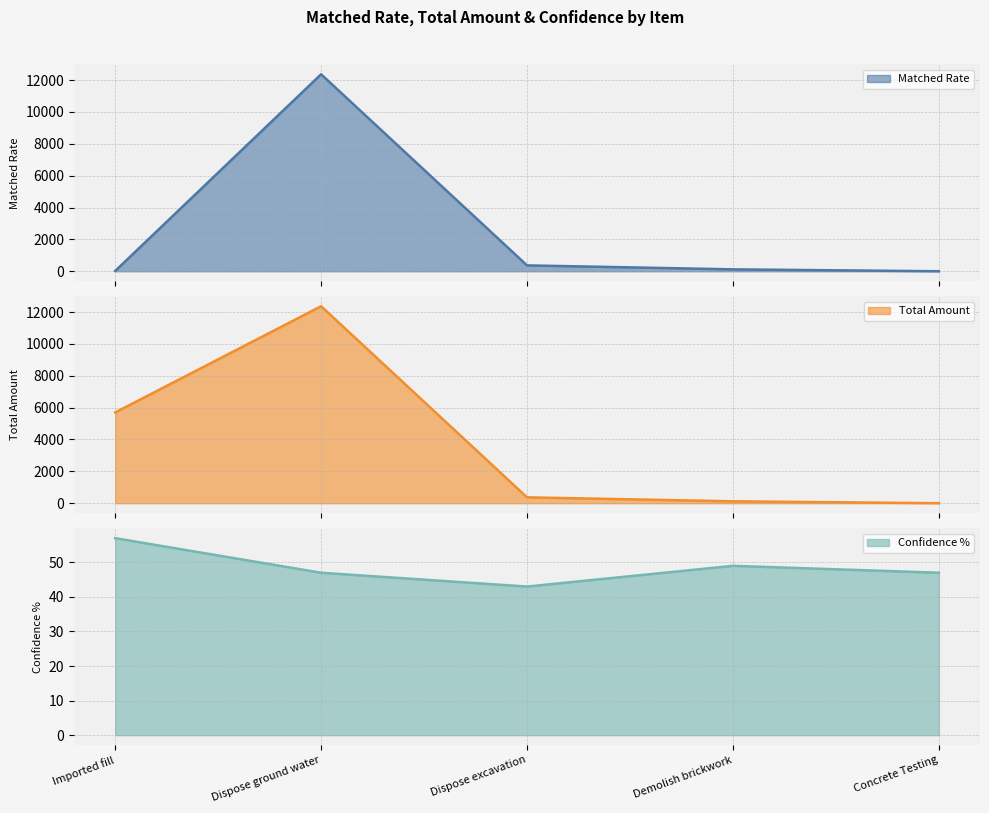

At how many categories does at least one series exceed 11919?

1